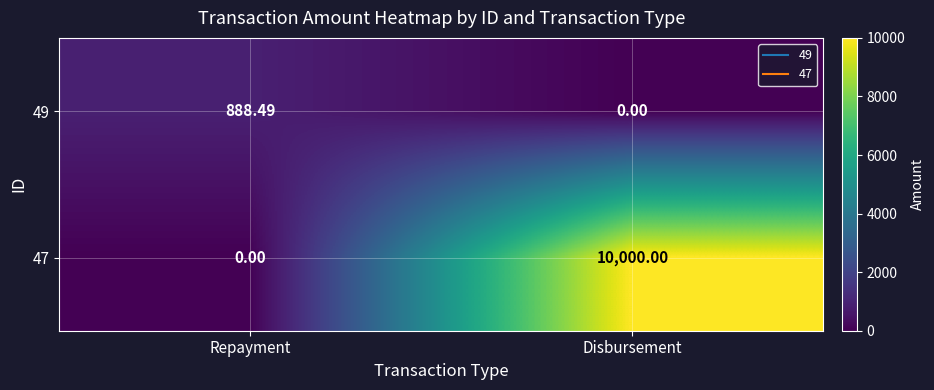

At which label does 49 reach its peak?

Repayment